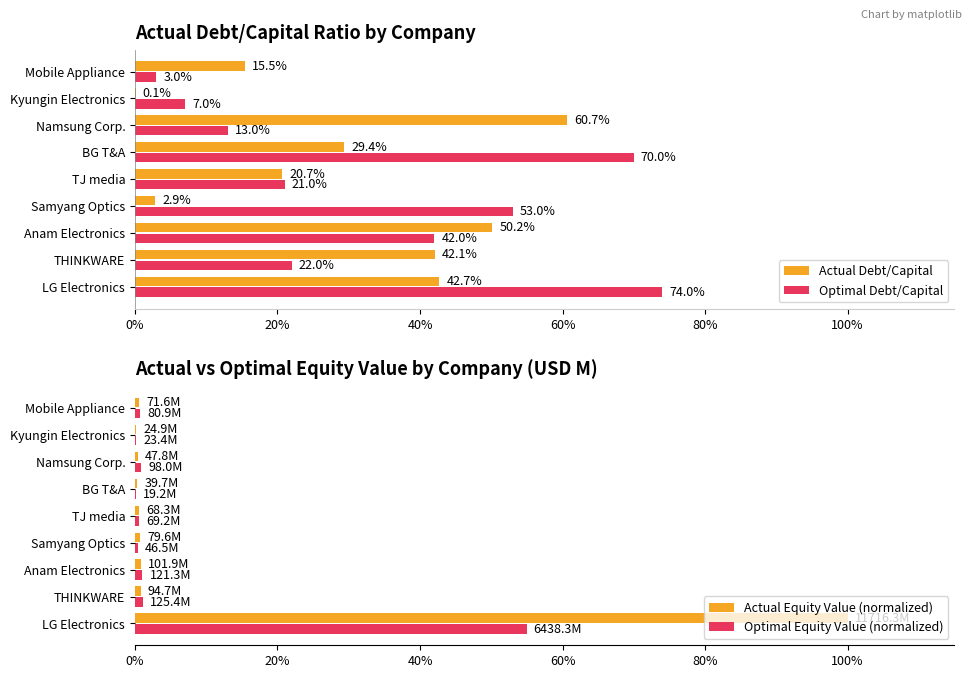

List the series in order of their peak value, lowest first.

Optimal Equity Value (normalized), Actual Debt/Capital, Optimal Debt/Capital, Actual Equity Value (normalized)